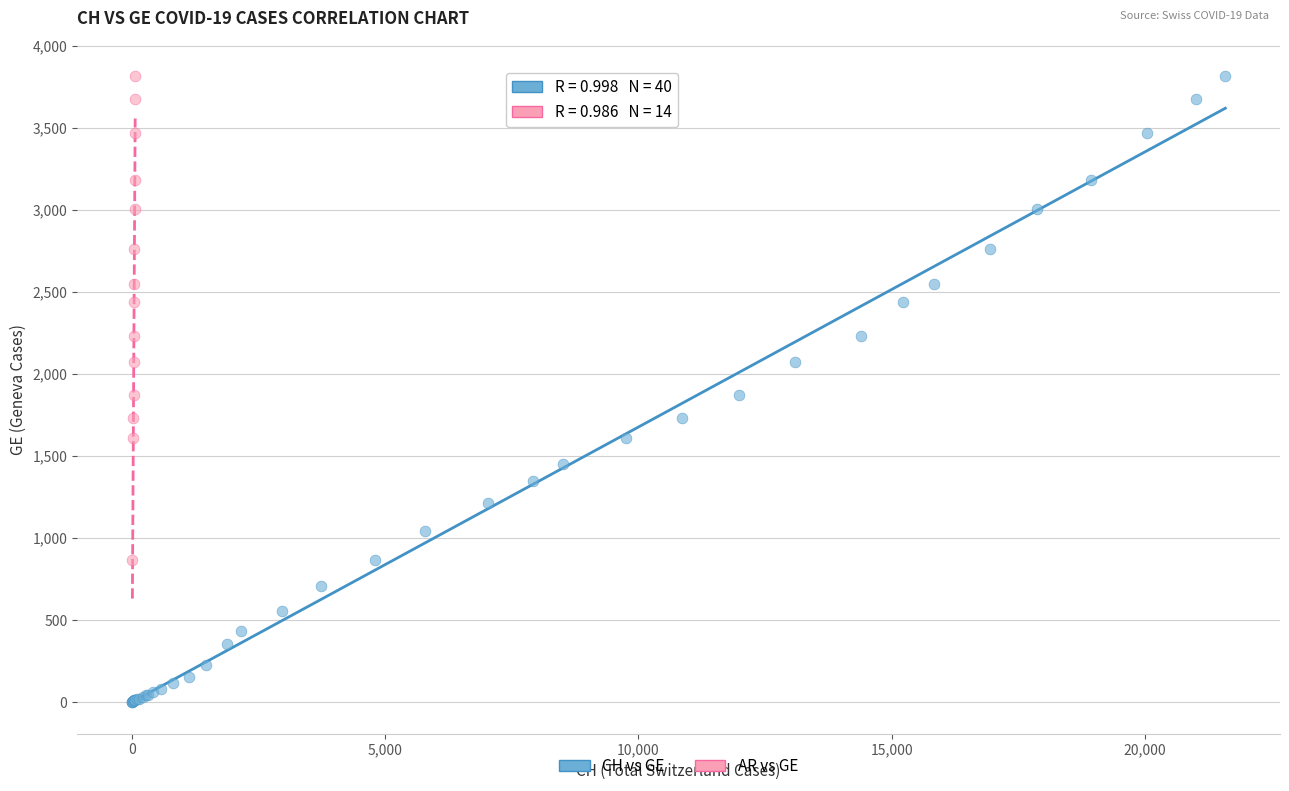

Which series contains the lowest Y value?

CH vs GE